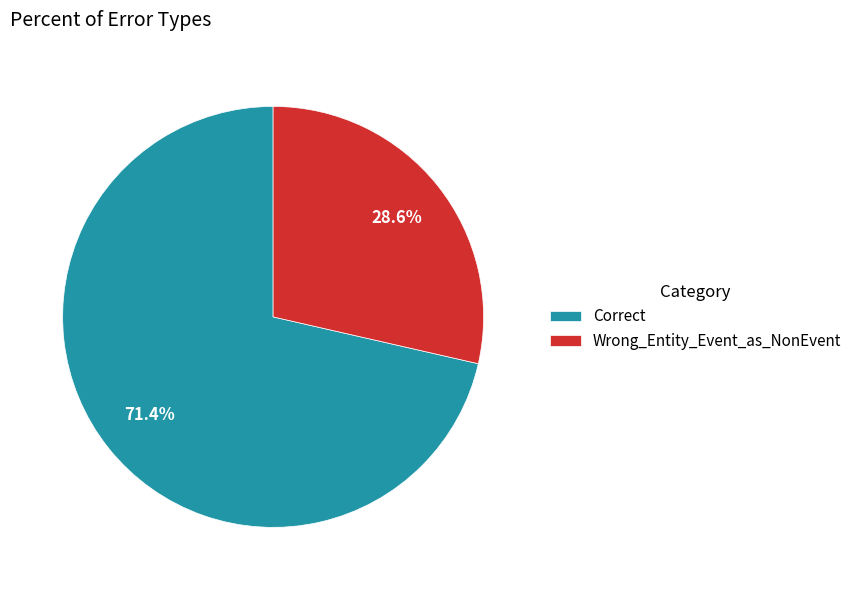

What is the largest slice in the pie chart?

Correct